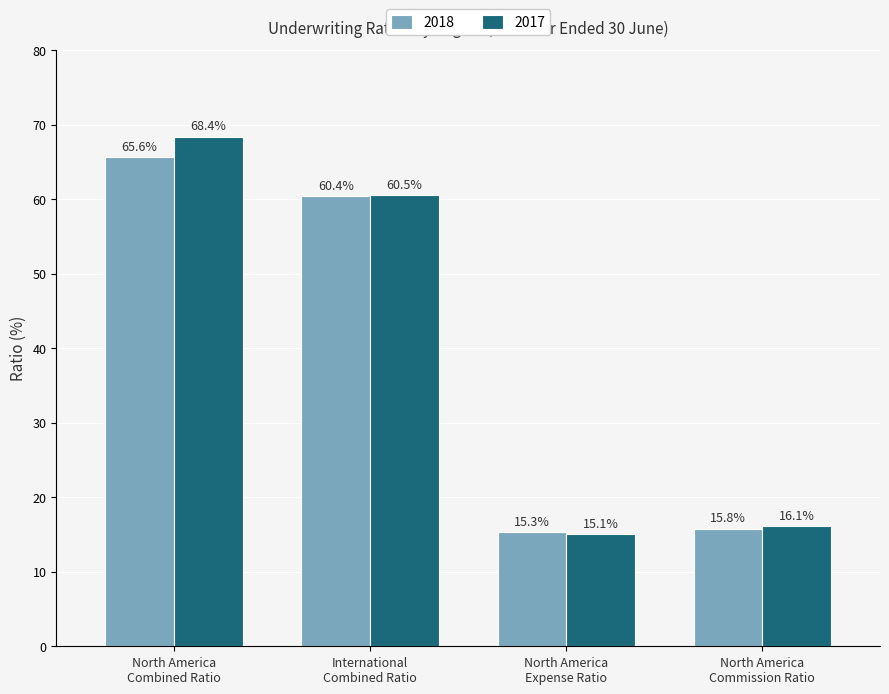

How many bars are there in total?

8